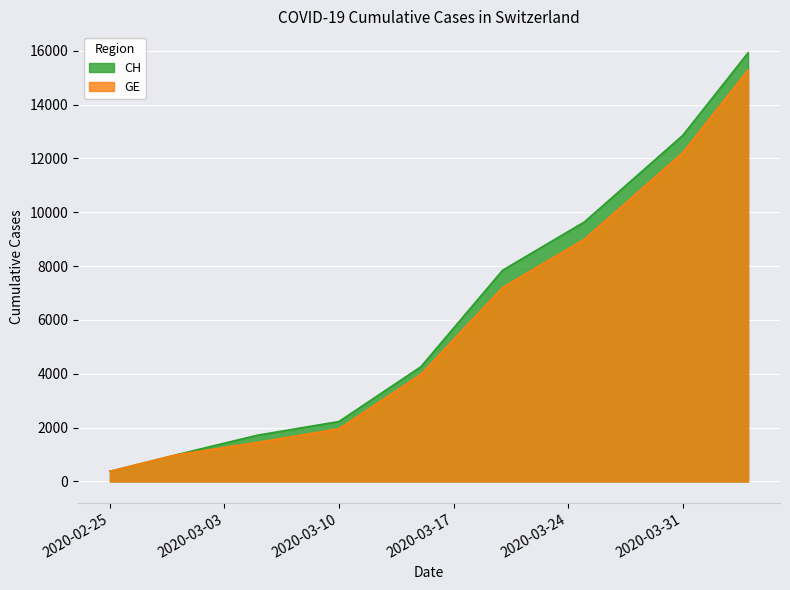

What is the value of the CH point at the 9th from the left?

15926